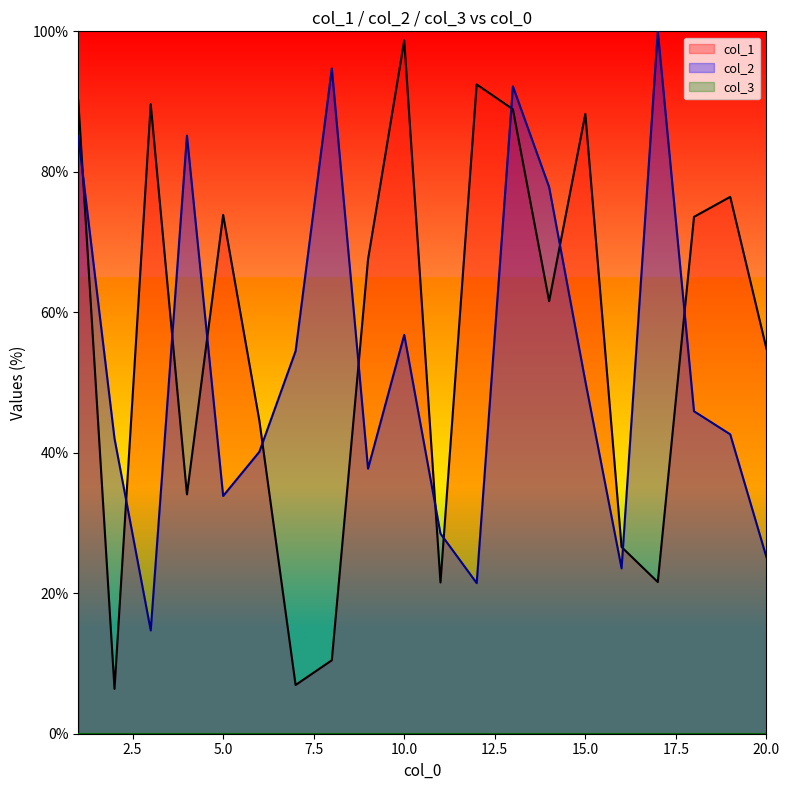

True or false: col_2 has more than 1 interior local peaks.

True